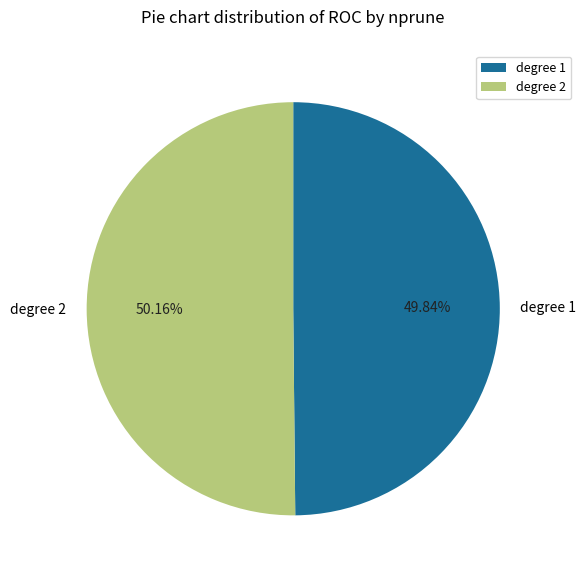

Combined, do degree 1 and degree 2 account for over 50%?

Yes